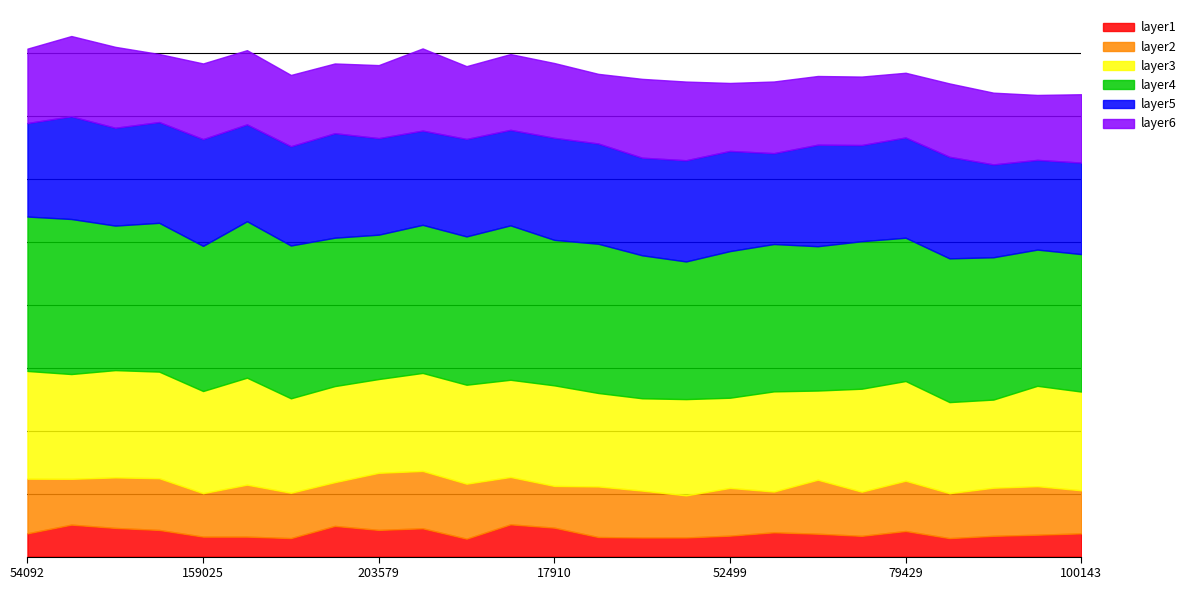

Approximately how many times larger is the value at 93785 compared to 35253?

1.0